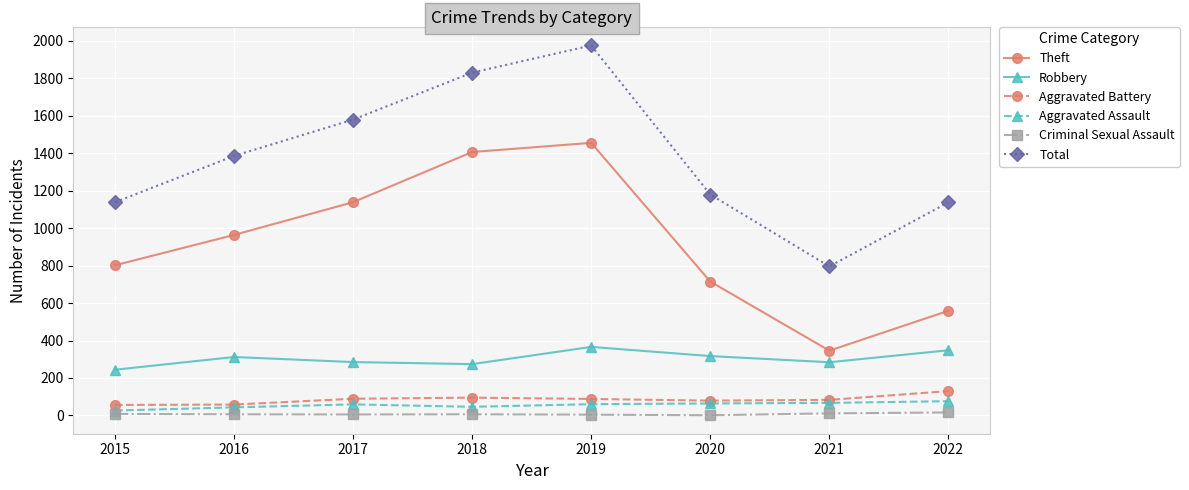

How many values in the Aggravated Assault series are below 60?

4